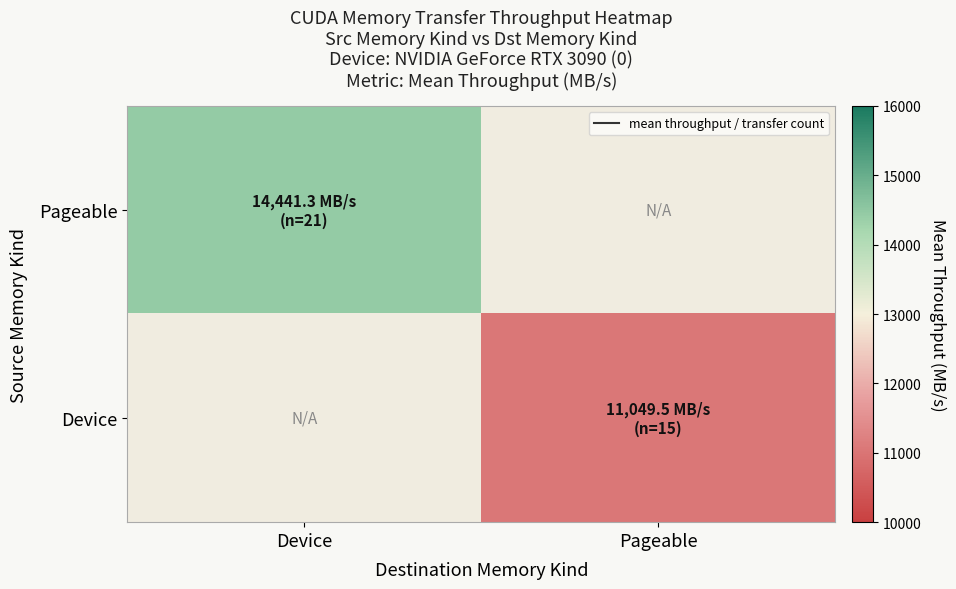

At how many categories does at least one series exceed 14003?

1